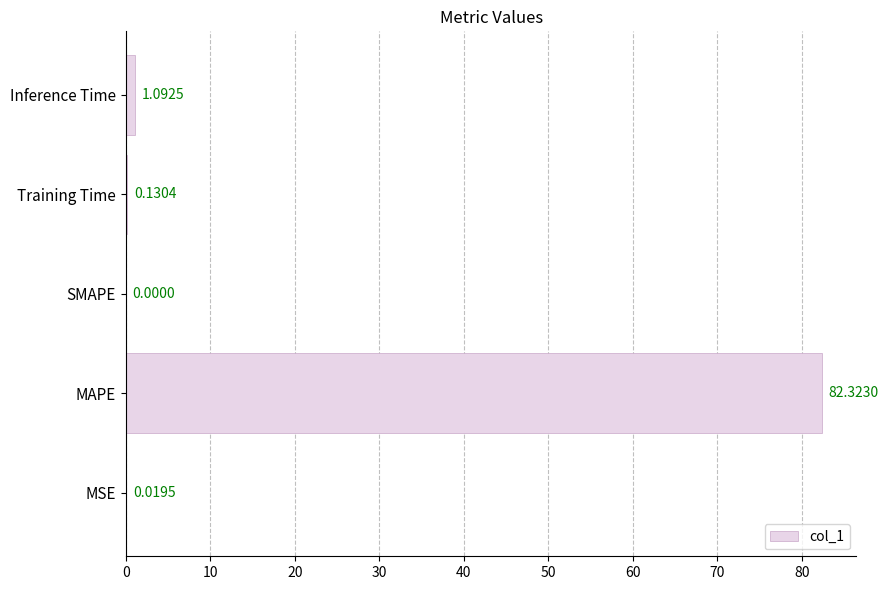

At which label is the value closest to 41?

Inference Time